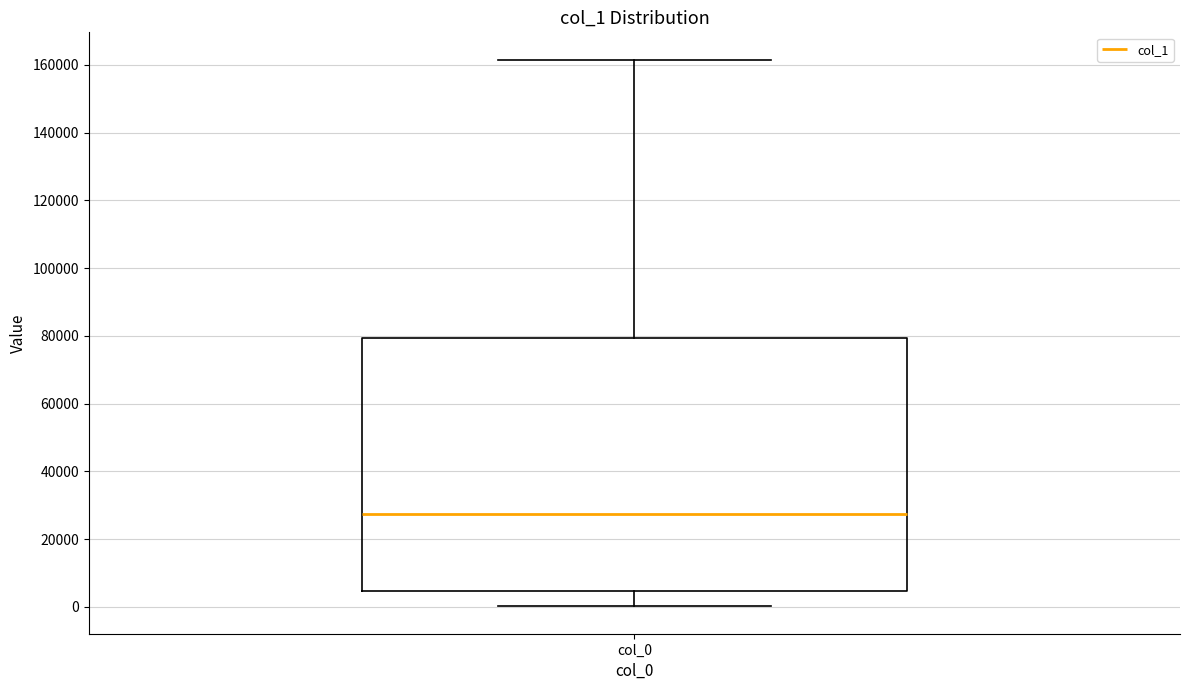

Transcribe this box plot: give where the median line is, the range the box spans, and where the two whiskers end, as read against the y-axis. The values are not printed on the chart, so give them approximately, as read against the axis.

median 28000, box 4000 to 80000, whiskers 0 to 162000